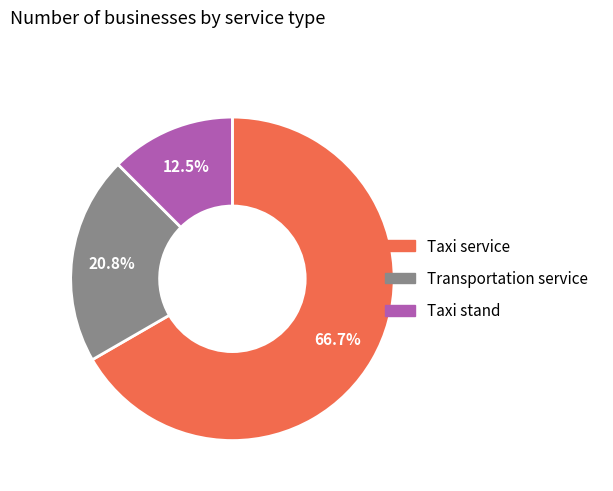

To the nearest percent, what portion does Transportation service represent?

21%